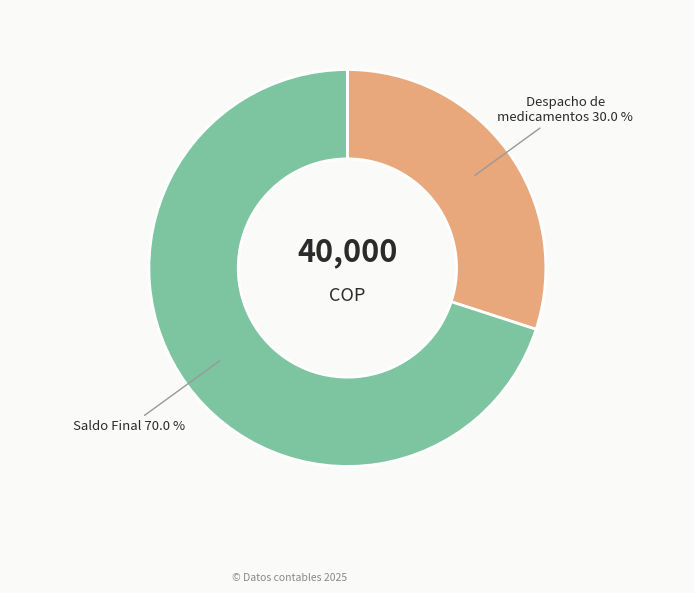

To the nearest percent, what portion does Despacho de medicamentos represent?

30%